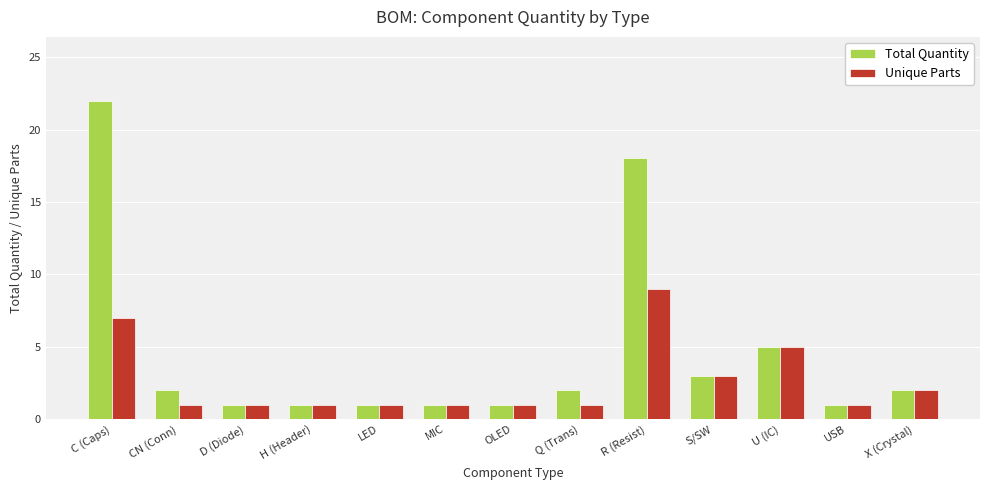

What is the minimum value for Unique Parts?

1